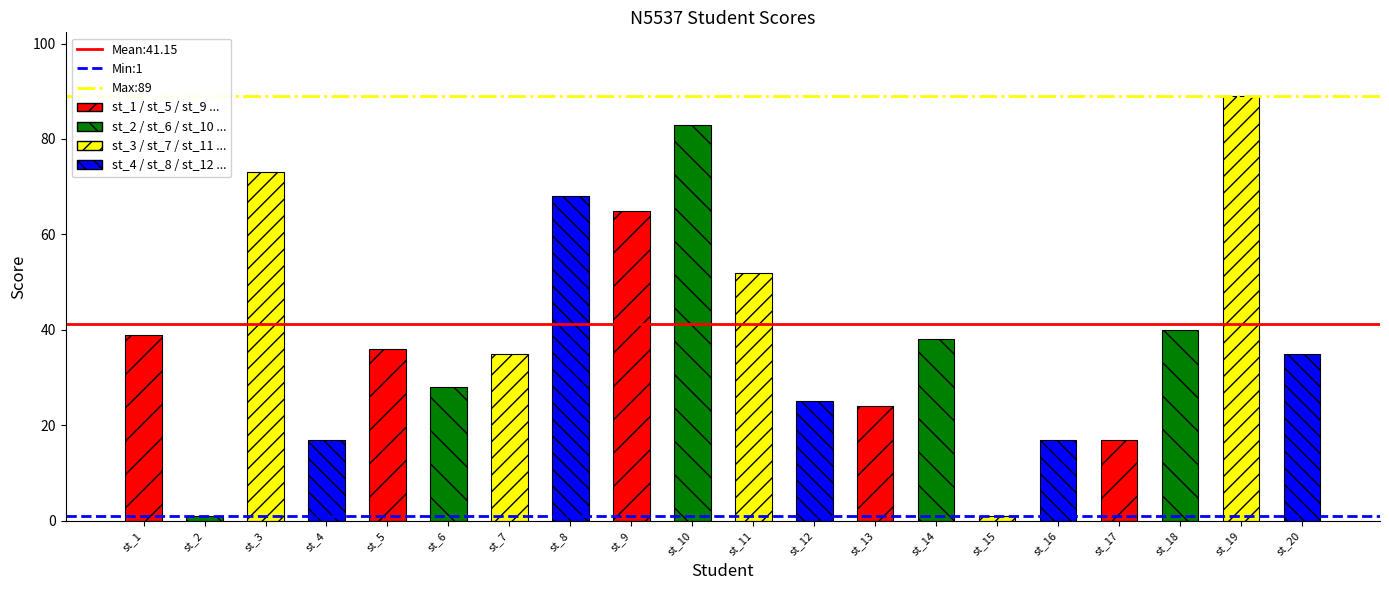

What is the change in value from st_3 to st_7?

-38